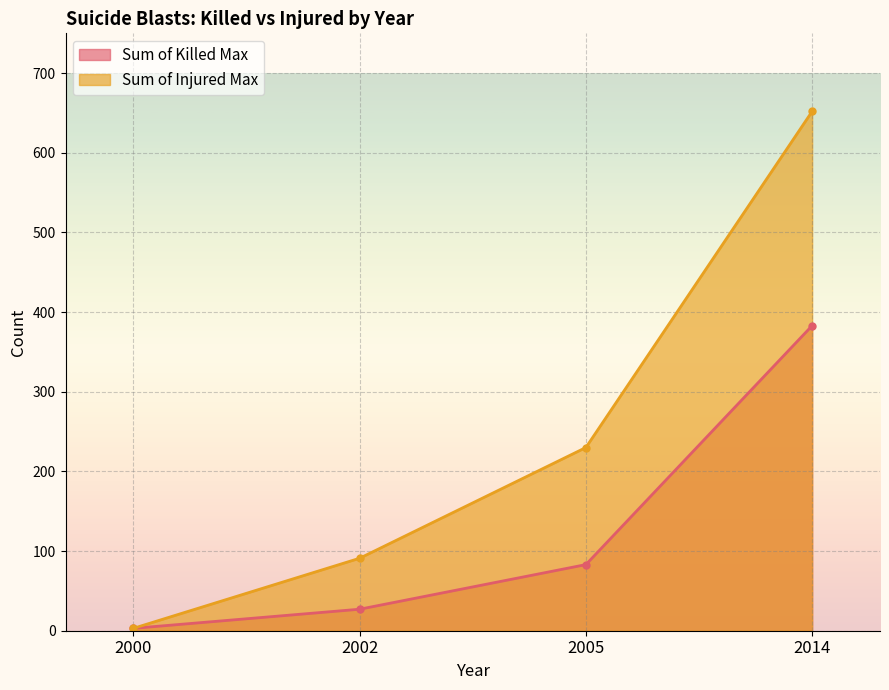

True or false: Sum of Killed Max and Sum of Injured Max cross at least once.

False